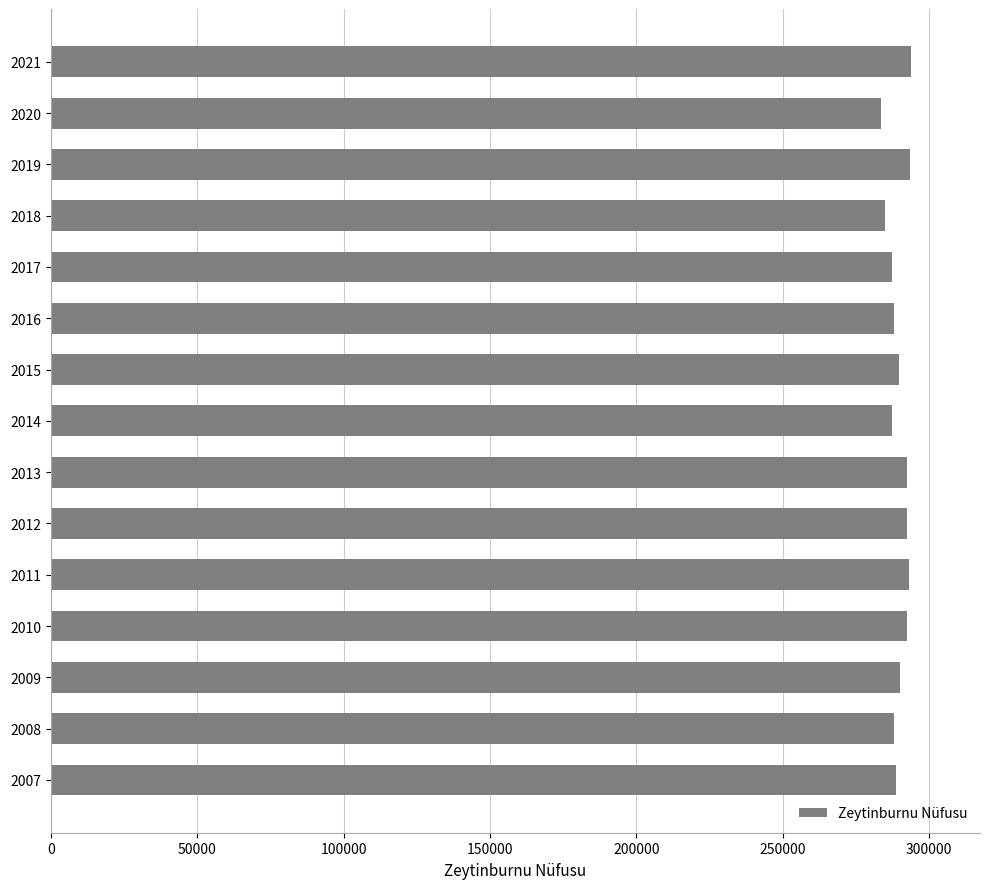

How many bars are there in total?

15